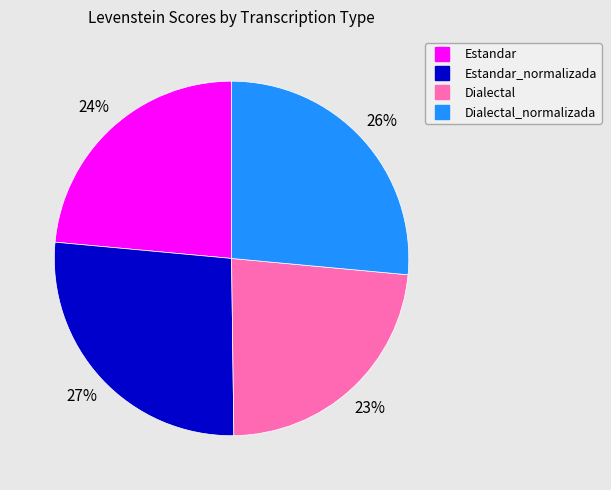

To the nearest percent, what is the average slice percentage?

25%